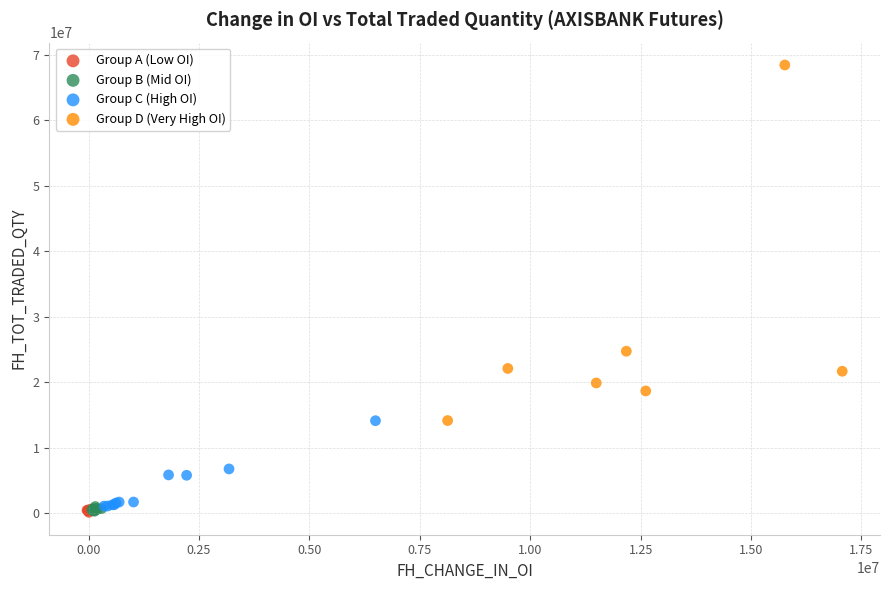

Which series reaches the maximum Y coordinate?

Group D (Very High OI)